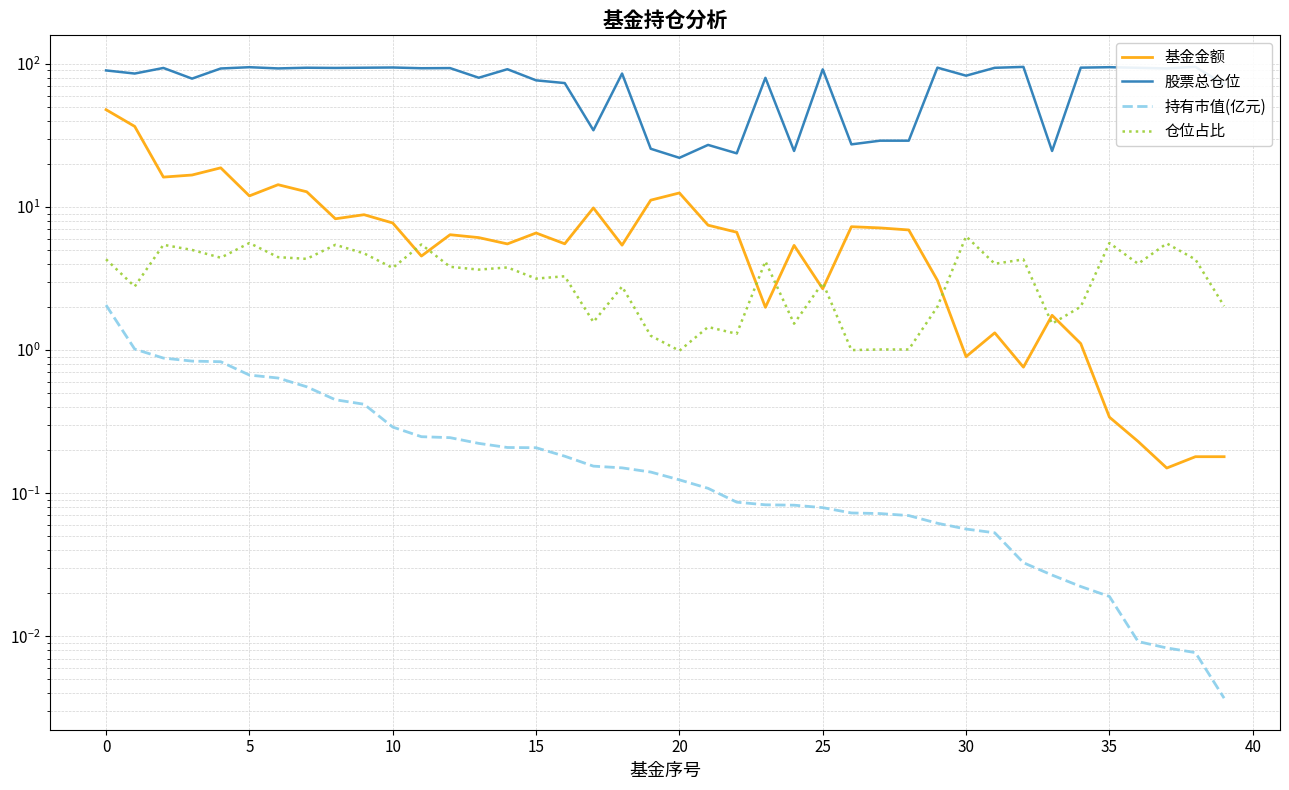

What is the difference between the maximum and minimum values in the 持有市值(亿元) series?

2.1